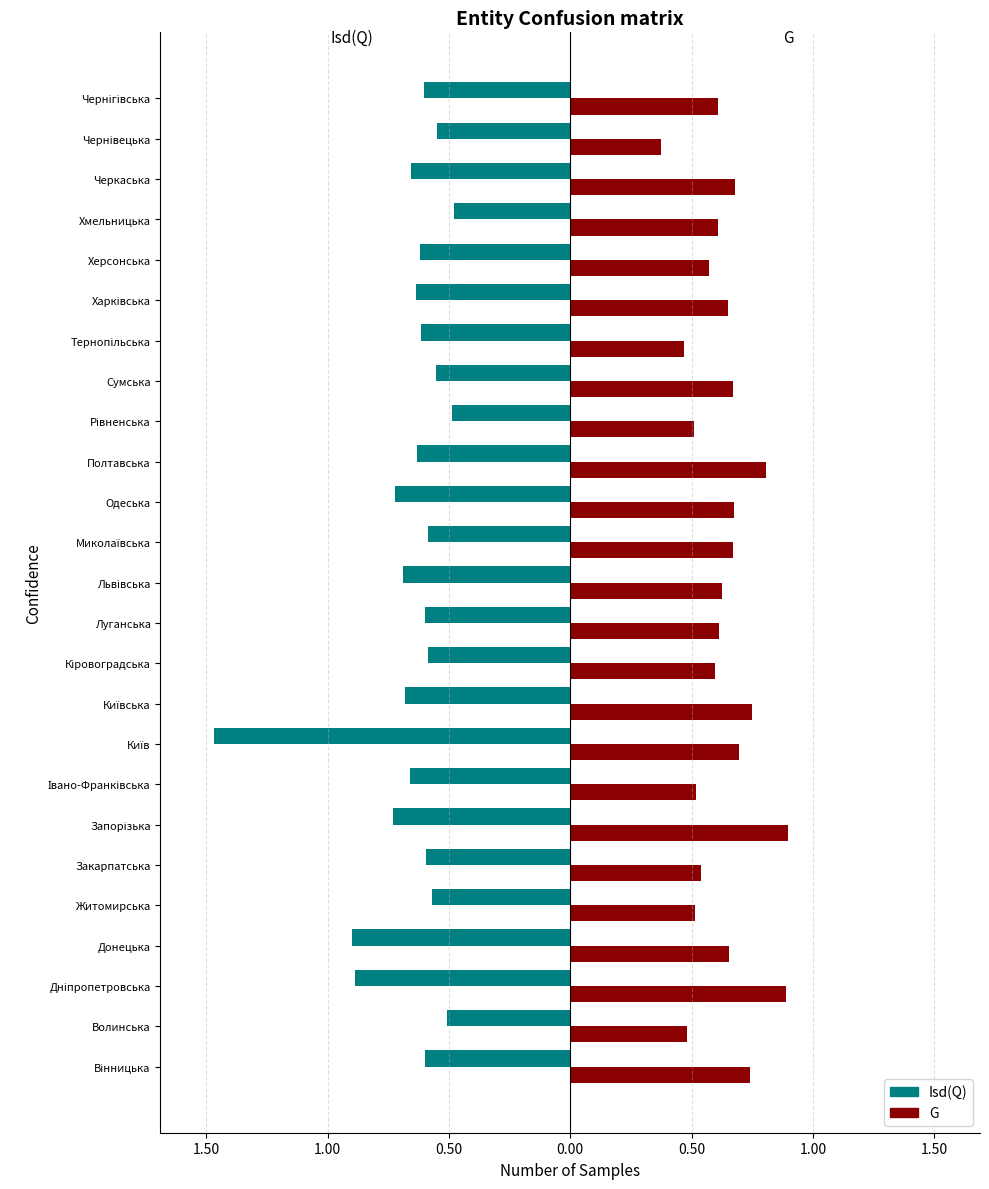

What are all the series names shown in the legend?

Isd(Q), G